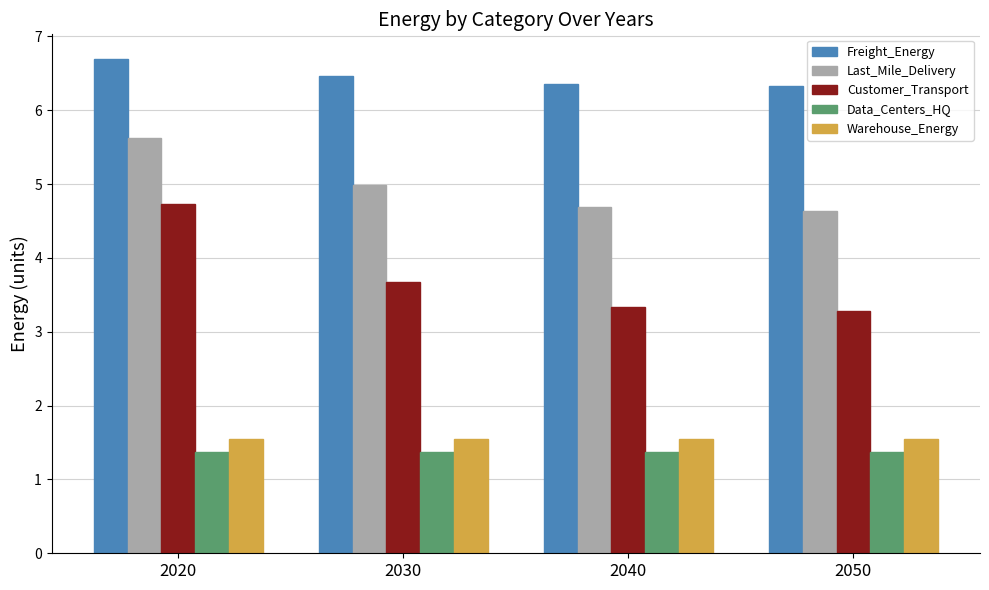

What is the maximum value shown in the chart?

6.7